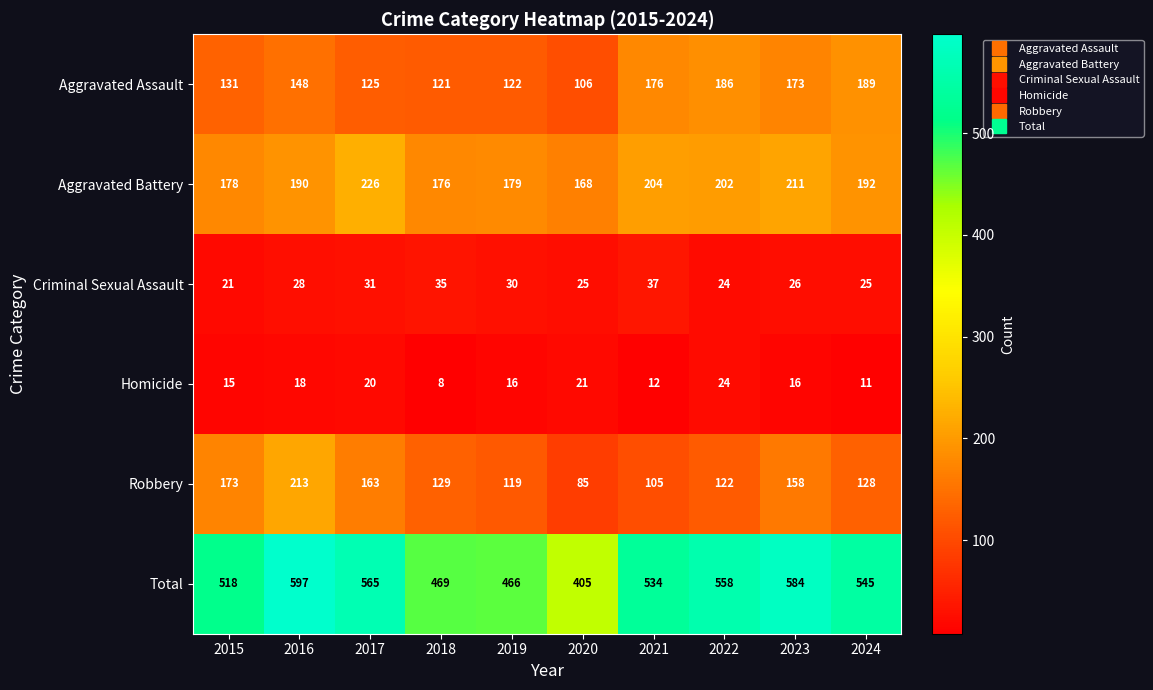

The Total series shows 466 at 2019. True or false?

True